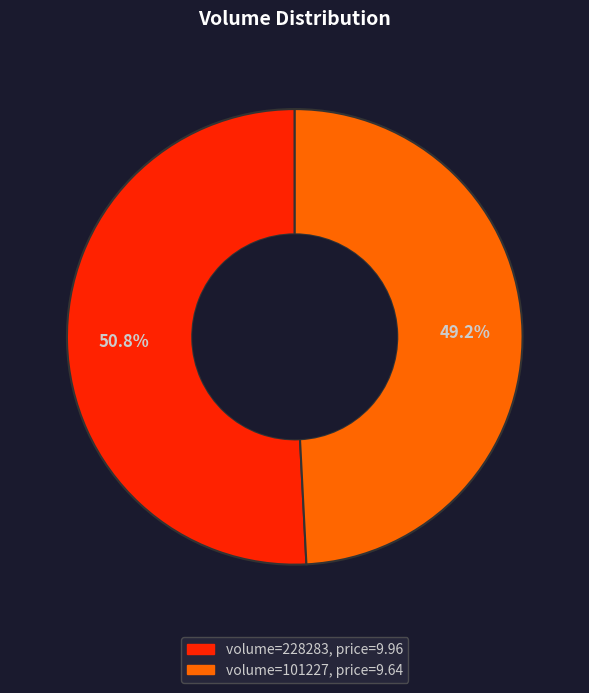

Does any single category account for the majority?

Yes